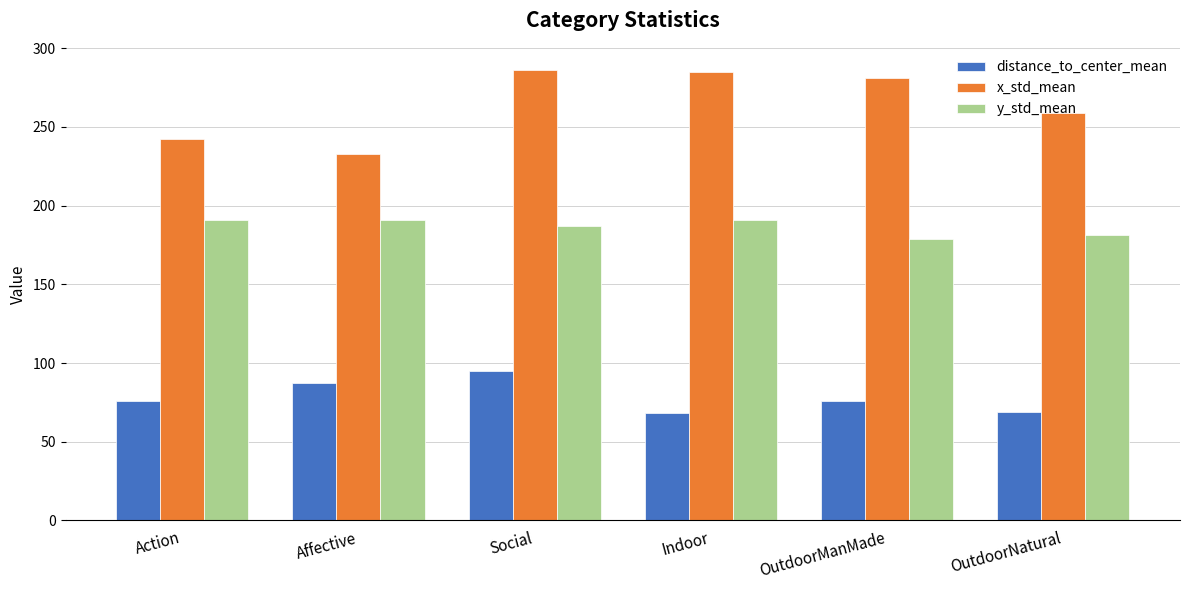

Where does the x_std_mean series first go above 281?

Social